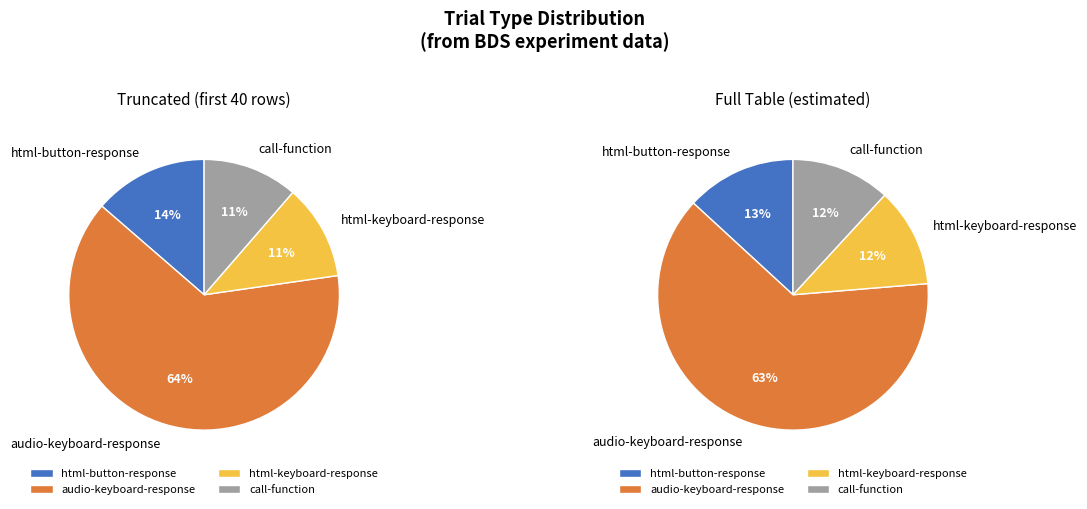

Rank the categories by value from highest to lowest.

audio-keyboard-response, html-button-response, html-keyboard-response, call-function